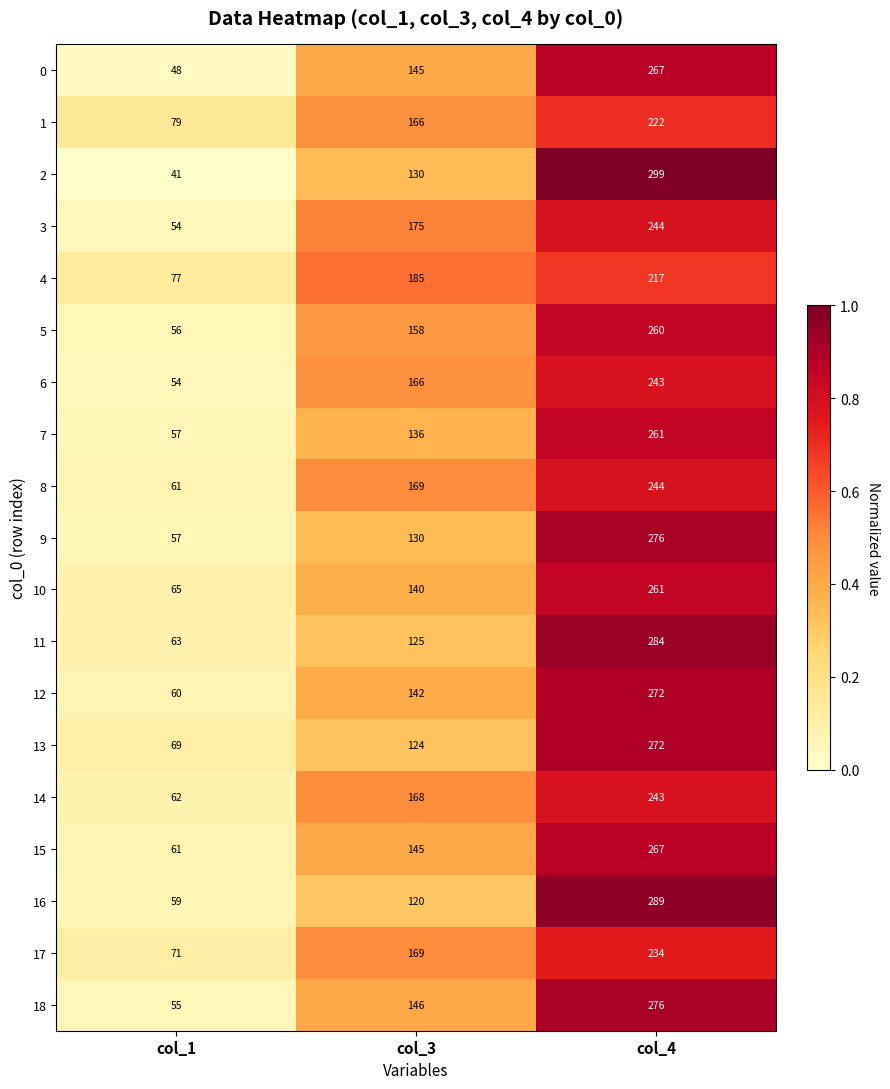

Is the value of 7 at col_1 greater than the value of 13 at col_1?

No